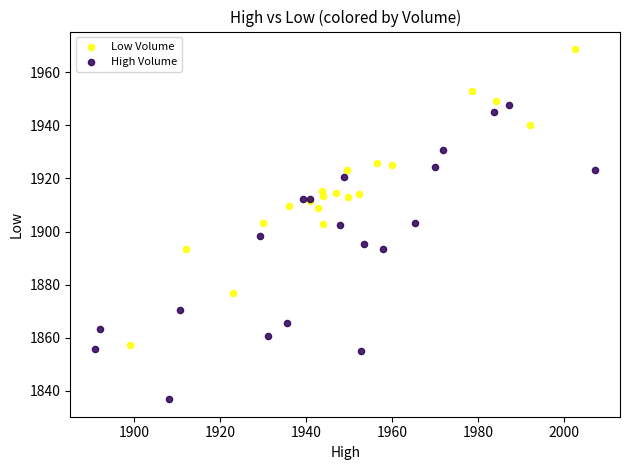

Which series contains the lowest Y value?

High Volume